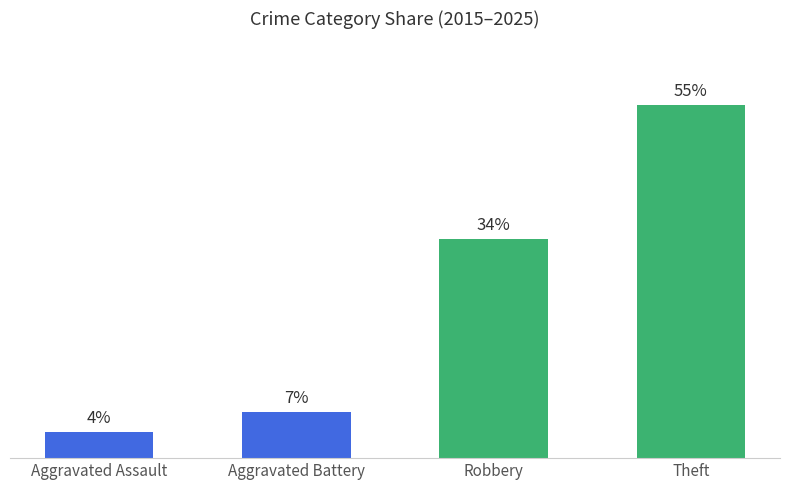

Does the chart contain stacked bars?

No